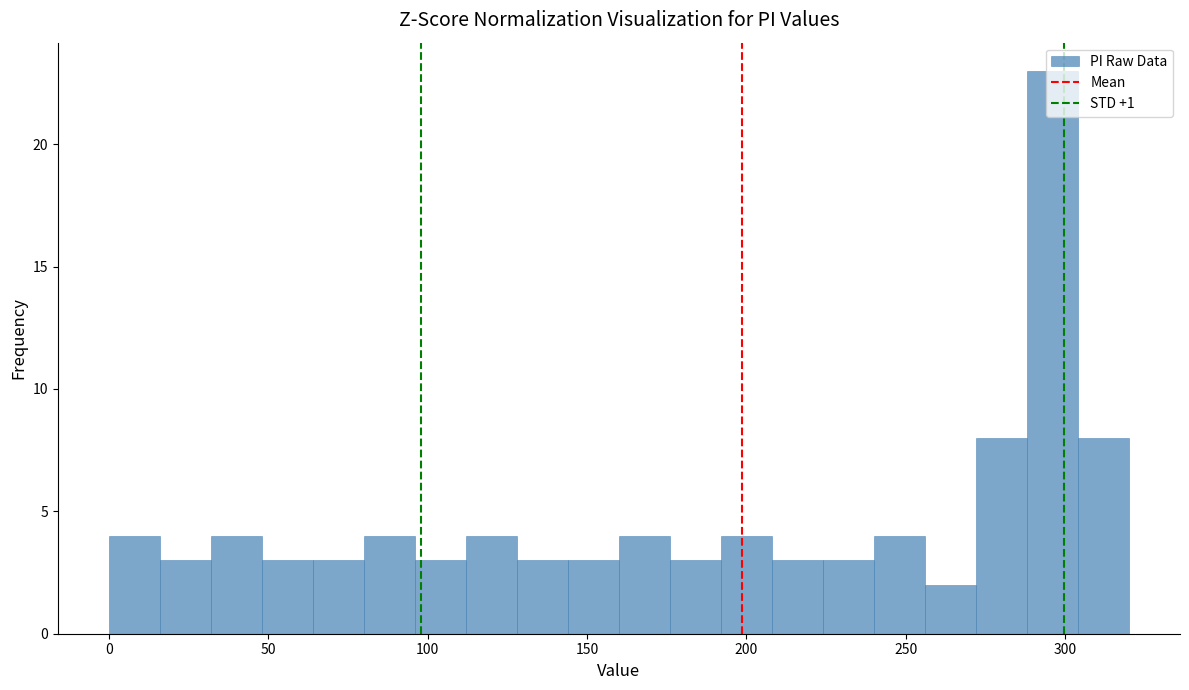

Read against the x-axis, roughly where is the centre of the tallest bar?

295